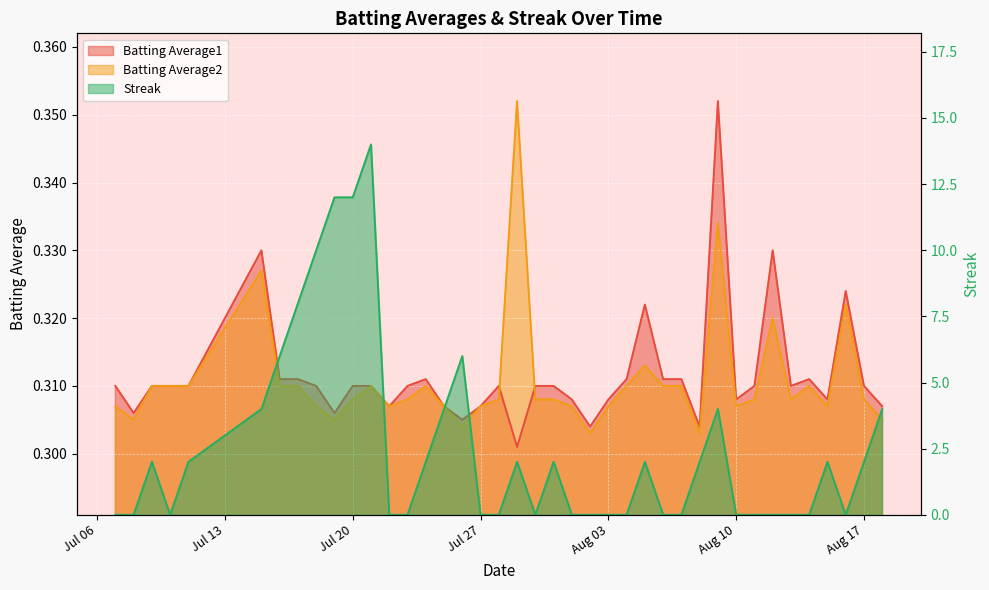

Where is Streak nearest to the value 7?

2010-07-16